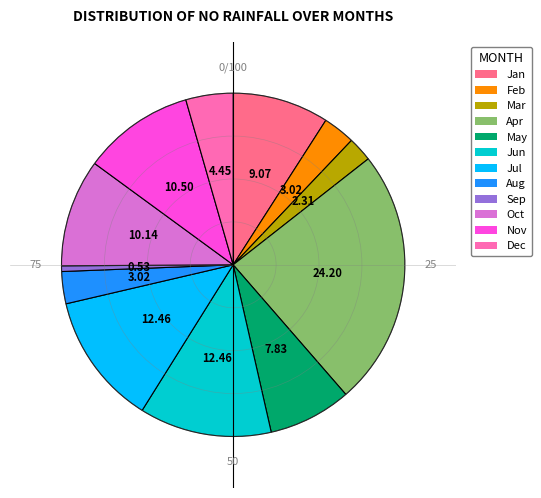

Between Mar and Nov, which is larger?

Nov